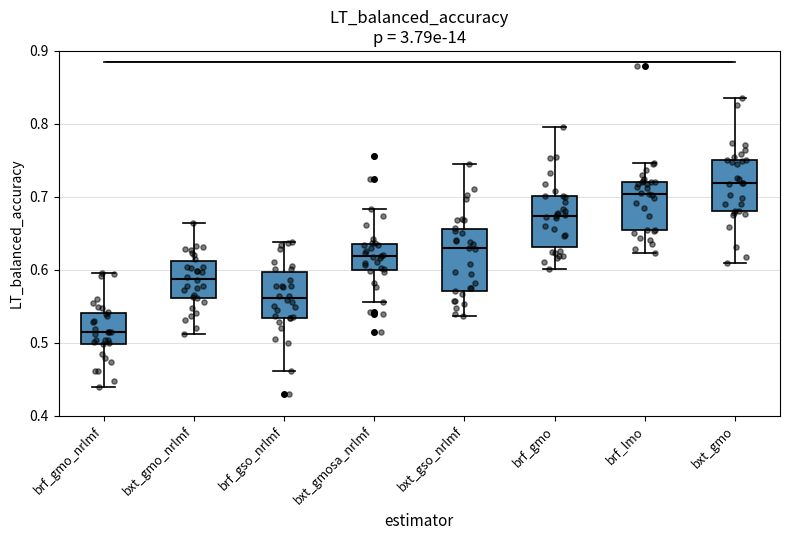

Reading left to right, transcribe this box plot: for each box, give where its median line is, the range the box spans, and where its two whiskers end, as read against the y-axis. The values are not printed on the chart, so give them approximately, as read against the axis.

brf_gmo_nrlmf: median 0.51, box 0.50 to 0.54, whiskers 0.44 to 0.60
bxt_gmo_nrlmf: median 0.59, box 0.56 to 0.61, whiskers 0.51 to 0.66
brf_gso_nrlmf: median 0.56, box 0.53 to 0.60, whiskers 0.46 to 0.64
bxt_gmosa_nrlmf: median 0.62, box 0.60 to 0.64, whiskers 0.56 to 0.68
bxt_gso_nrlmf: median 0.63, box 0.57 to 0.66, whiskers 0.54 to 0.75
brf_gmo: median 0.67, box 0.63 to 0.70, whiskers 0.60 to 0.80
brf_lmo: median 0.70, box 0.65 to 0.72, whiskers 0.62 to 0.75
bxt_gmo: median 0.72, box 0.68 to 0.75, whiskers 0.61 to 0.84